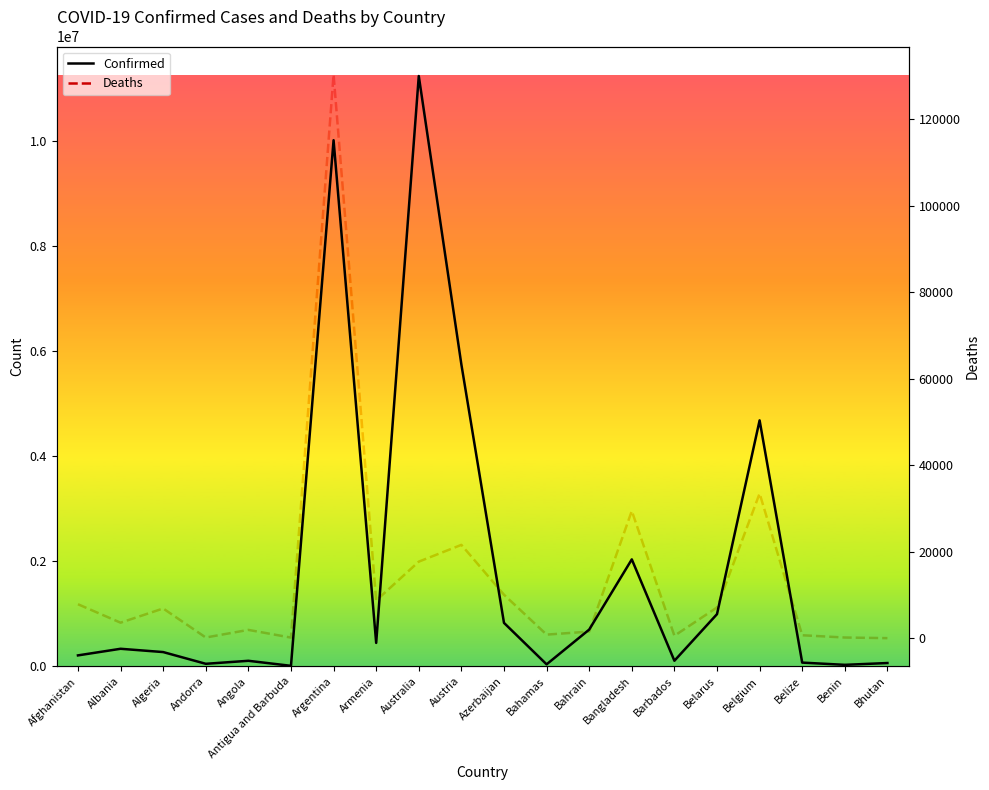

Which series has the largest total across all categories?

Confirmed